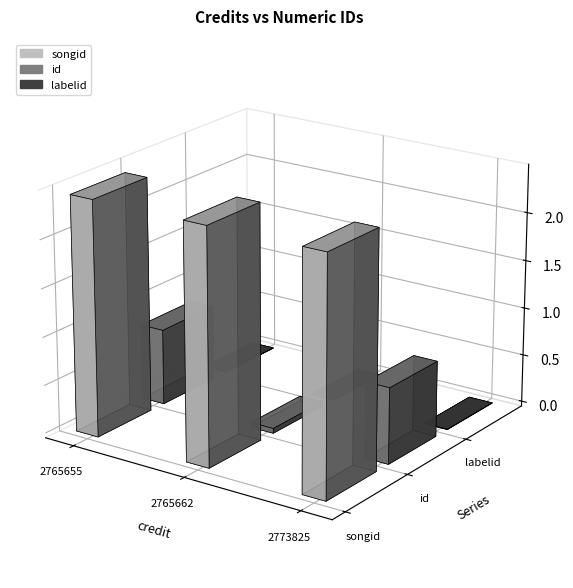

Count the number of categories in the chart.

3